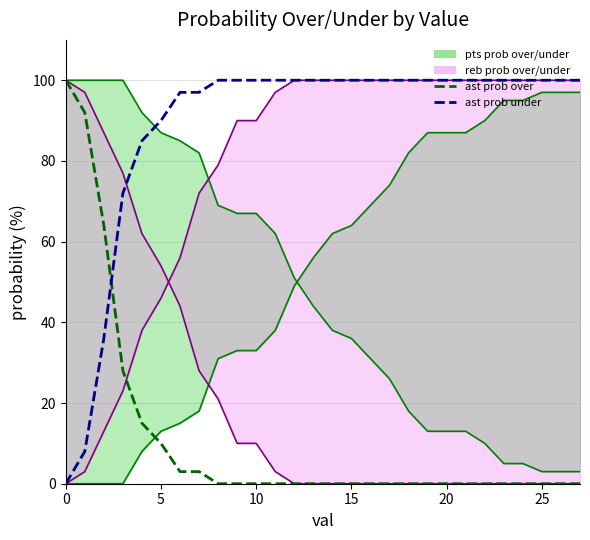

True or false: pts over line has a value of 36 at 15.

True